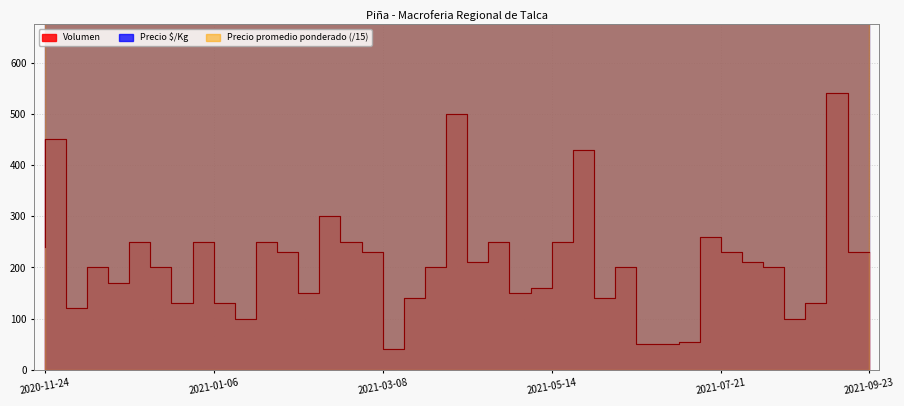

What are all the series names shown in the legend?

Volumen, Precio $/Kg, Precio promedio ponderado